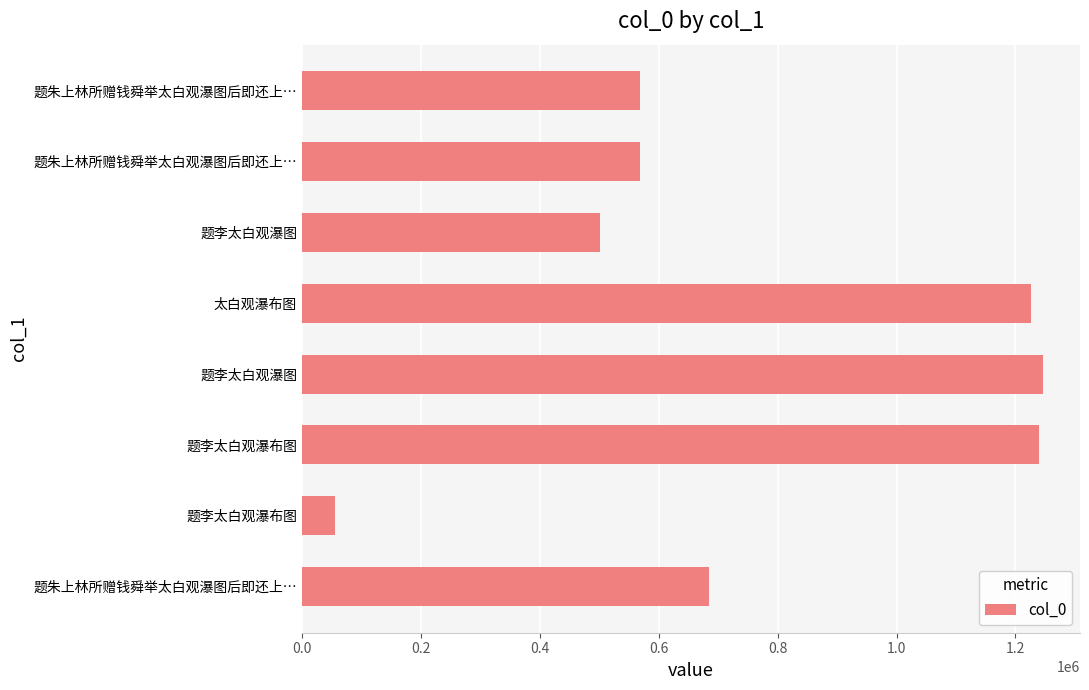

Count the number of categories in the chart.

8